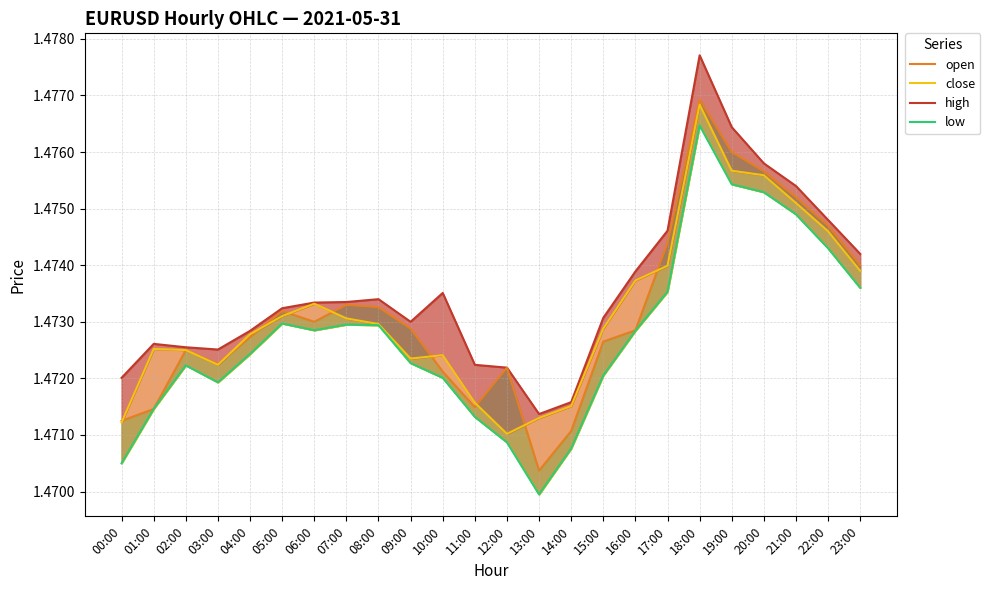

At which label does low reach its minimum?

13:00